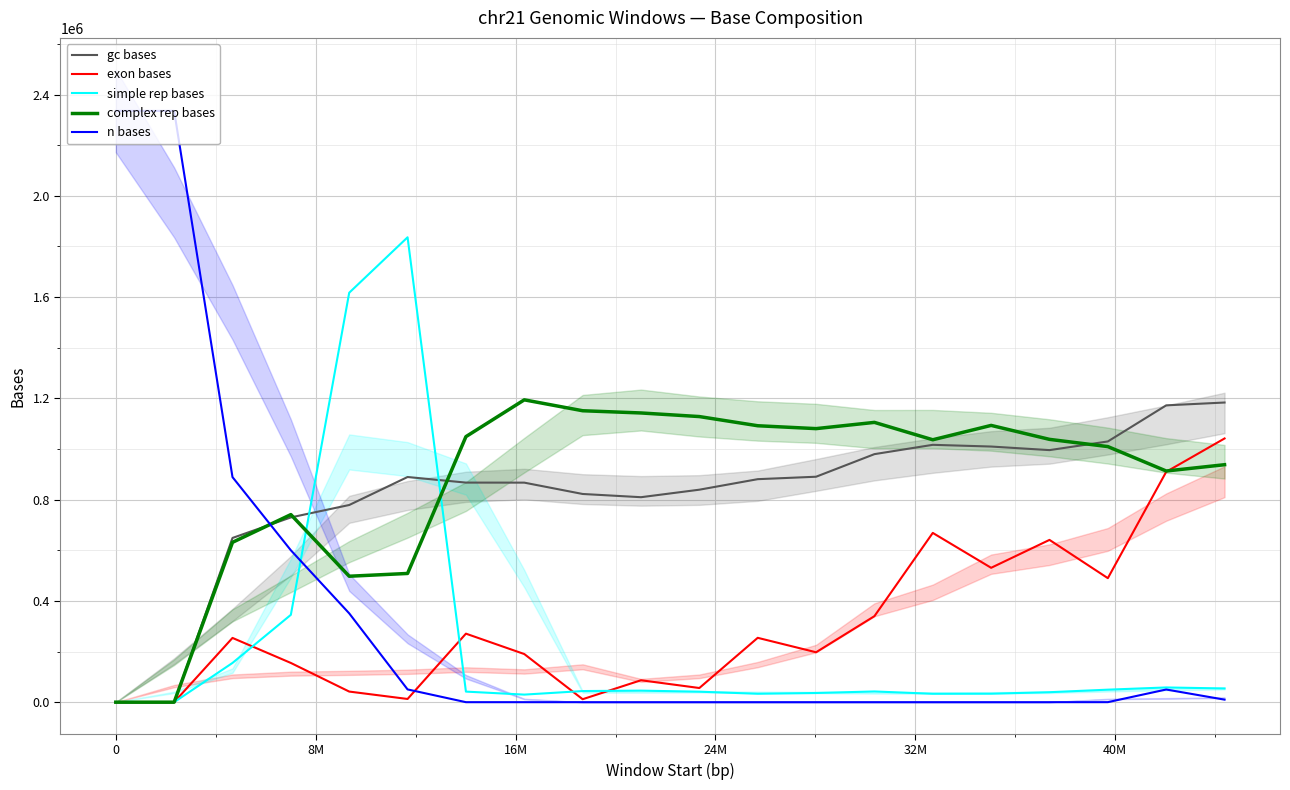

True or false: complex rep bases and n bases intersect in this chart.

True